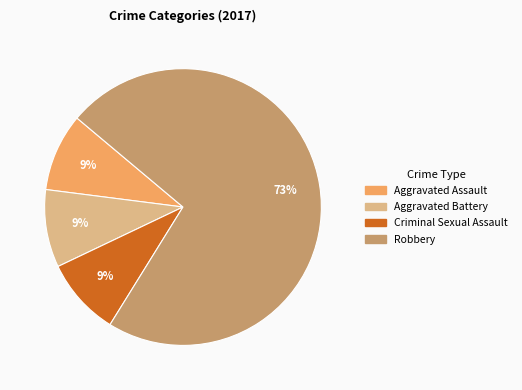

True or false: Aggravated Assault accounts for 9% of the total.

True